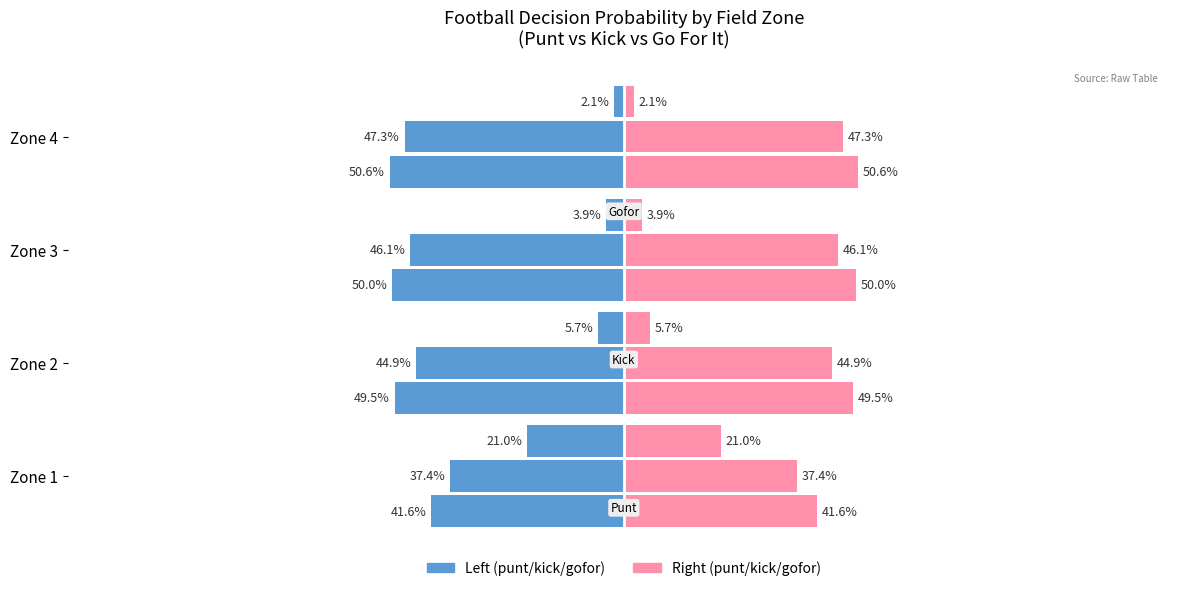

Are the bars horizontal?

Yes